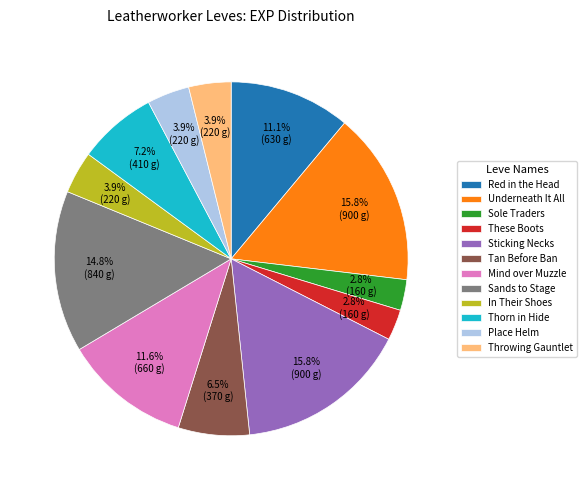

Does In Their Shoes account for over 50% of the chart?

No